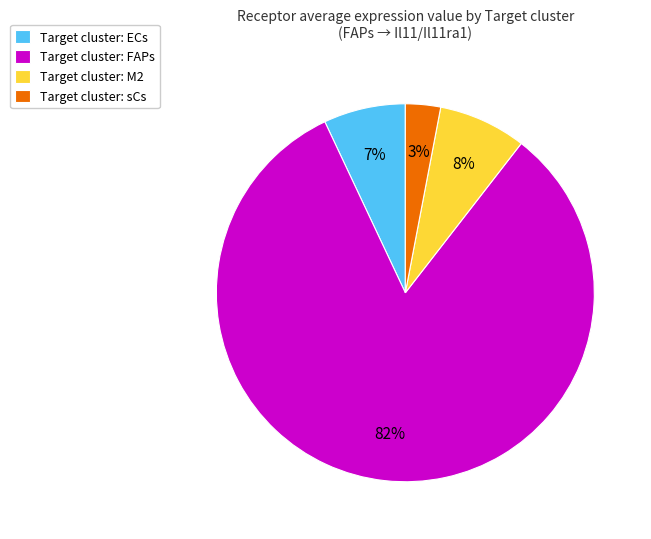

The Target cluster: FAPs slice represents 82% of the pie. True or false?

True